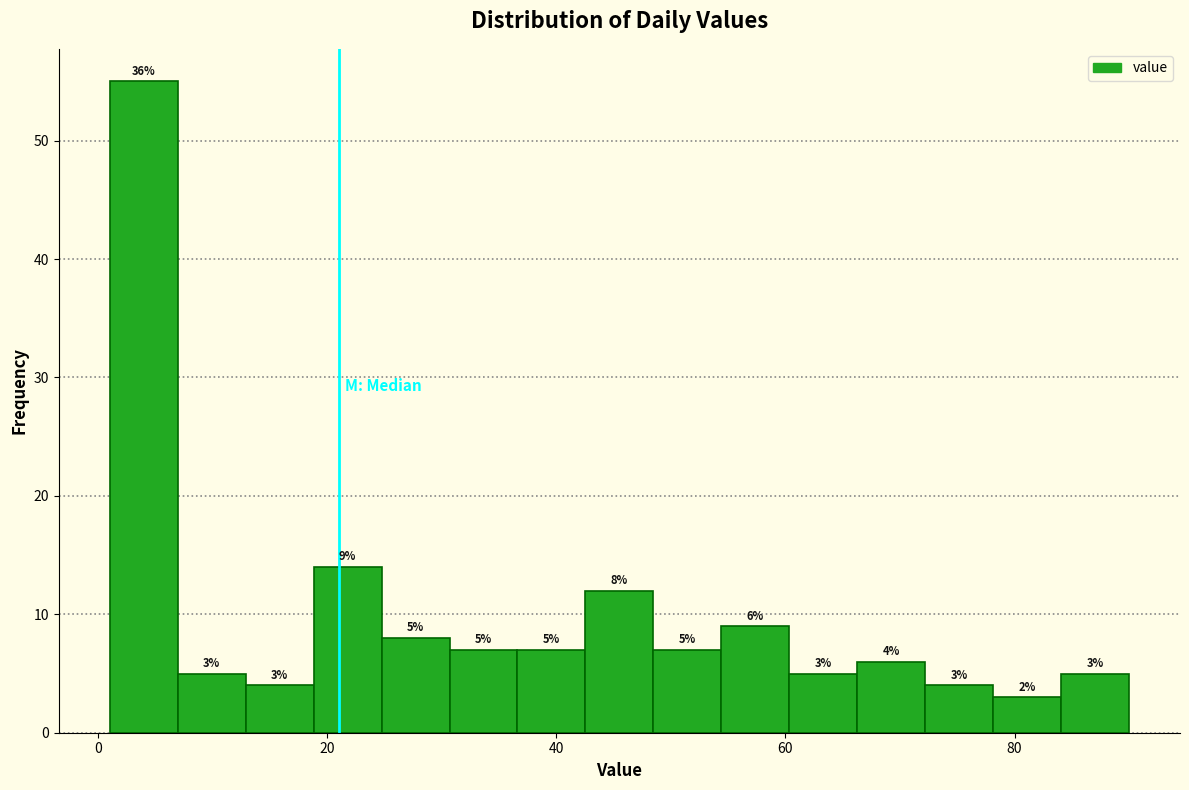

Around what value on the x-axis is the tallest bar? Give the approximate position of its centre, as read against the axis.

4